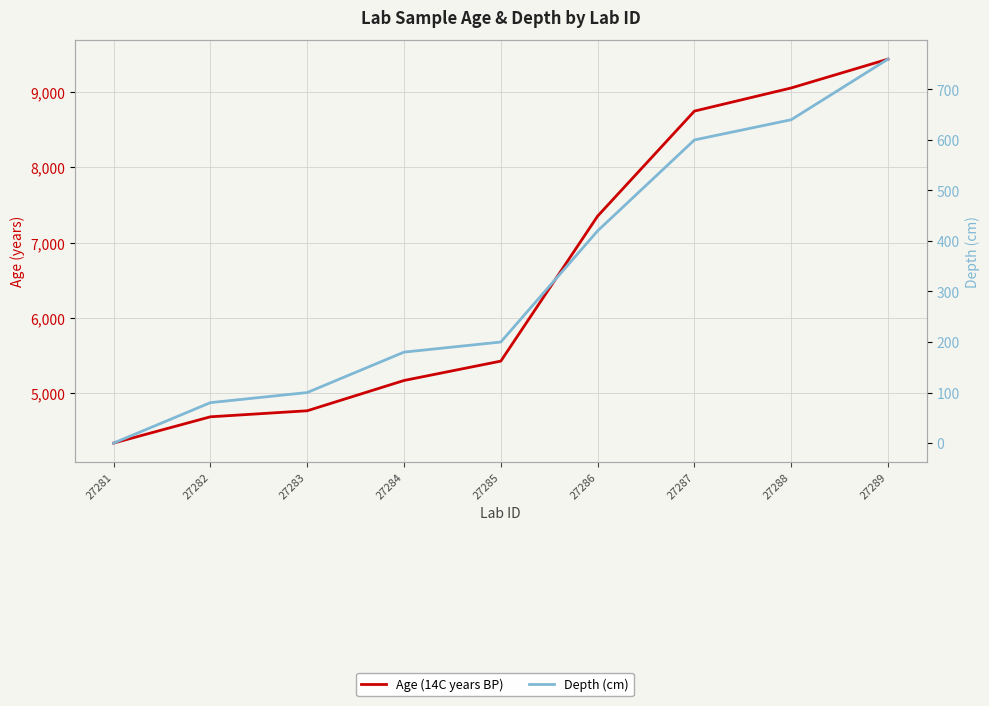

Rank the series at 27282 from highest to lowest value.

Age (14C years BP), Depth (cm)